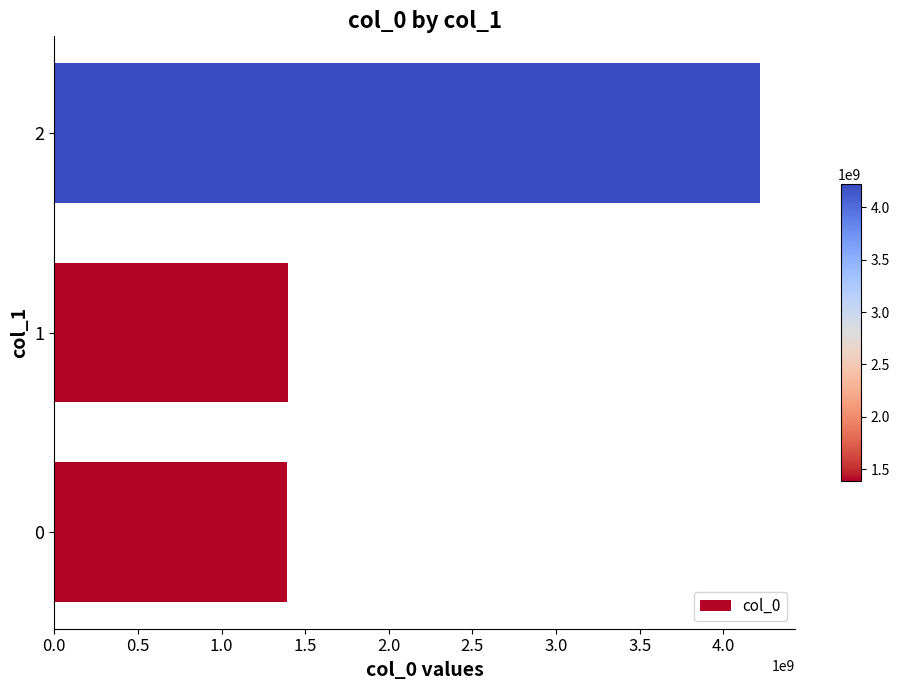

What is the sum of all values?

7004857371